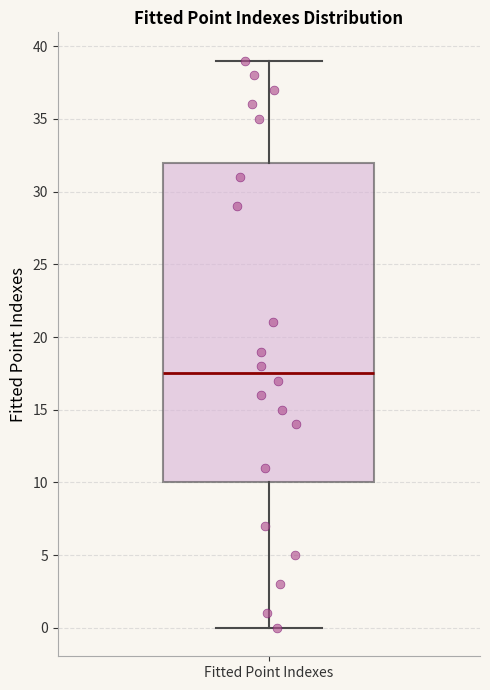

Where is the upper edge of the box for Fitted Point Indexes on the y-axis? The values are not printed on the chart, so give them approximately, as read against the axis.

32.0